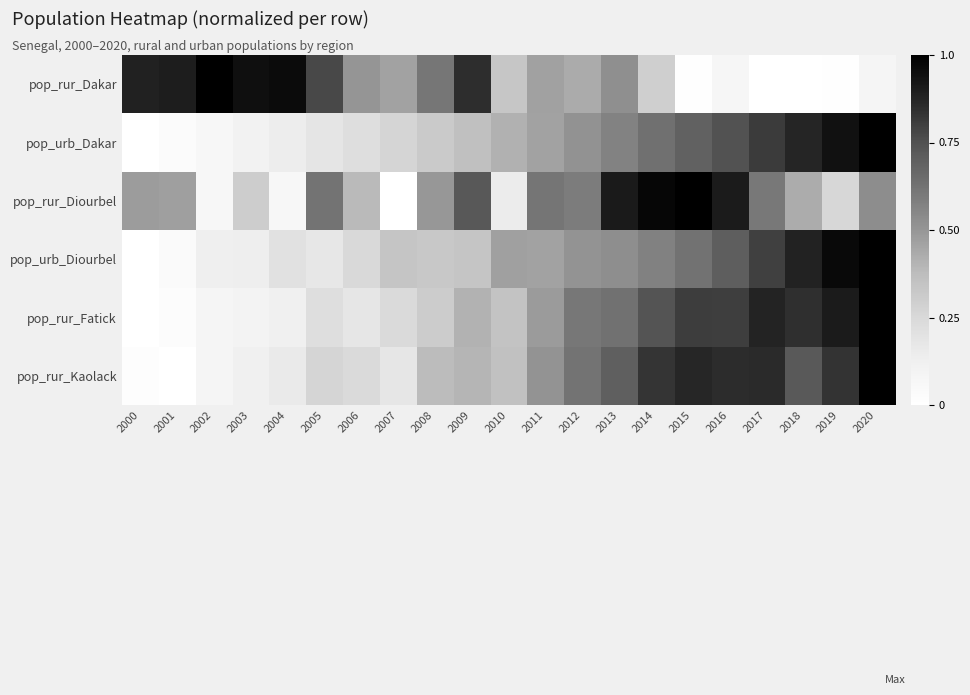

Reading left to right, what are all the values shown in this chart?

pop_rur_Dakar: 2000=0.9	2001=0.9	2002=1.0	2003=0.9	2004=1.0	2005=0.8	2006=0.5	2007=0.5	2008=0.6	2009=0.8	2010=0.3	2011=0.5	2012=0.4	2013=0.5	2014=0.3	2015=0.0	2016=0.1	2017=0.0	2018=0.0	2019=0.0	2020=0.1
pop_urb_Dakar: 2000=0.0	2001=0.0	2002=0.1	2003=0.1	2004=0.1	2005=0.2	2006=0.2	2007=0.3	2008=0.3	2009=0.4	2010=0.4	2011=0.5	2012=0.5	2013=0.6	2014=0.6	2015=0.7	2016=0.7	2017=0.8	2018=0.9	2019=0.9	2020=1.0
pop_rur_Diourbel: 2000=0.5	2001=0.5	2002=0.1	2003=0.3	2004=0.1	2005=0.6	2006=0.4	2007=0.0	2008=0.5	2009=0.7	2010=0.1	2011=0.6	2012=0.6	2013=0.9	2014=1.0	2015=1.0	2016=0.9	2017=0.6	2018=0.4	2019=0.3	2020=0.5
pop_urb_Diourbel: 2000=0.0	2001=0.0	2002=0.1	2003=0.1	2004=0.2	2005=0.2	2006=0.2	2007=0.3	2008=0.3	2009=0.3	2010=0.5	2011=0.5	2012=0.5	2013=0.5	2014=0.6	2015=0.6	2016=0.7	2017=0.8	2018=0.9	2019=1.0	2020=1.0
pop_rur_Fatick: 2000=0.0	2001=0.0	2002=0.1	2003=0.1	2004=0.1	2005=0.2	2006=0.2	2007=0.2	2008=0.3	2009=0.4	2010=0.3	2011=0.5	2012=0.6	2013=0.6	2014=0.7	2015=0.8	2016=0.8	2017=0.9	2018=0.8	2019=0.9	2020=1.0
pop_rur_Kaolack: 2000=0.0	2001=0.0	2002=0.1	2003=0.1	2004=0.2	2005=0.3	2006=0.2	2007=0.2	2008=0.4	2009=0.4	2010=0.4	2011=0.5	2012=0.6	2013=0.7	2014=0.8	2015=0.9	2016=0.9	2017=0.9	2018=0.7	2019=0.8	2020=1.0